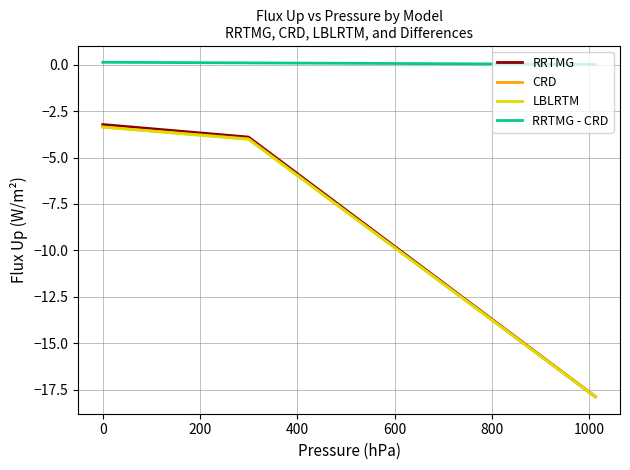

What is the minimum value for LBLRTM?

-17.9